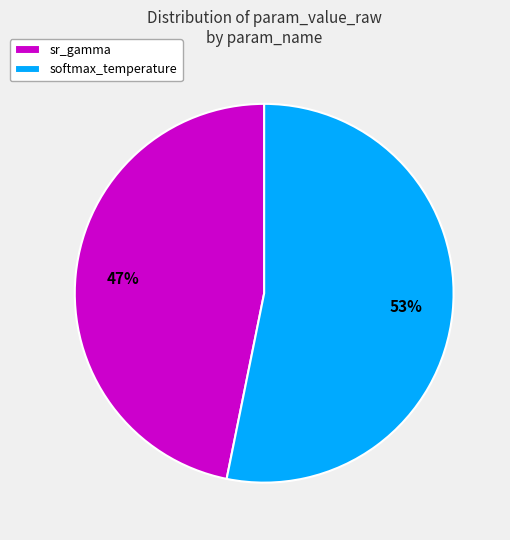

Is it true that sr_gamma is 47% of the pie?

True